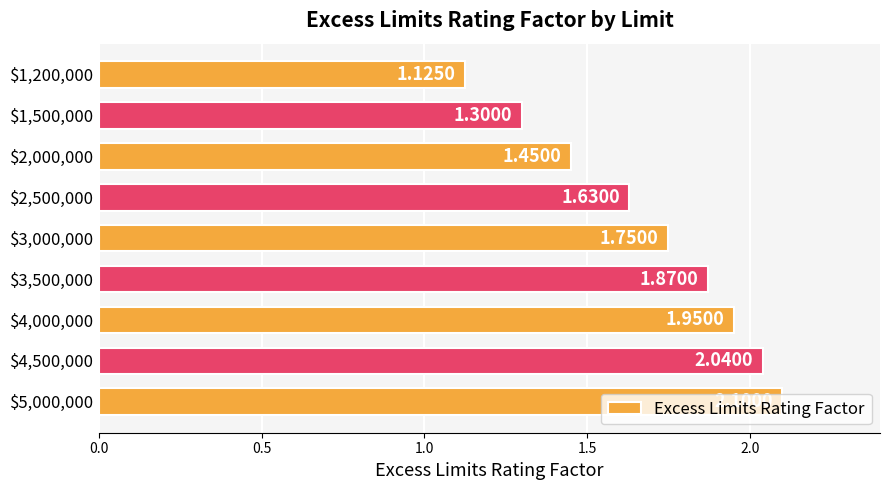

What is the difference between the second highest and minimum values?

0.9